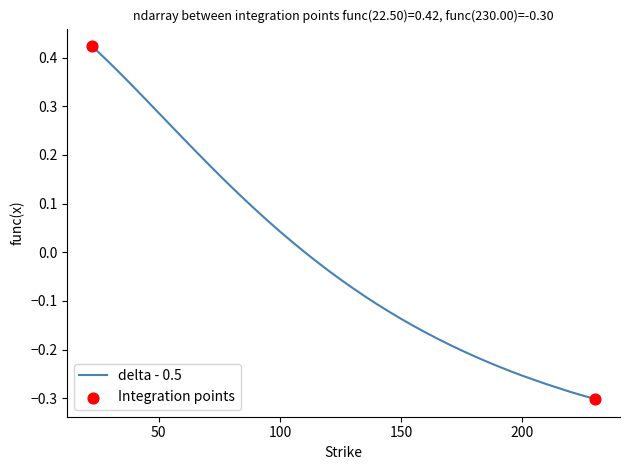

What is the difference between the maximum and minimum values?

0.7